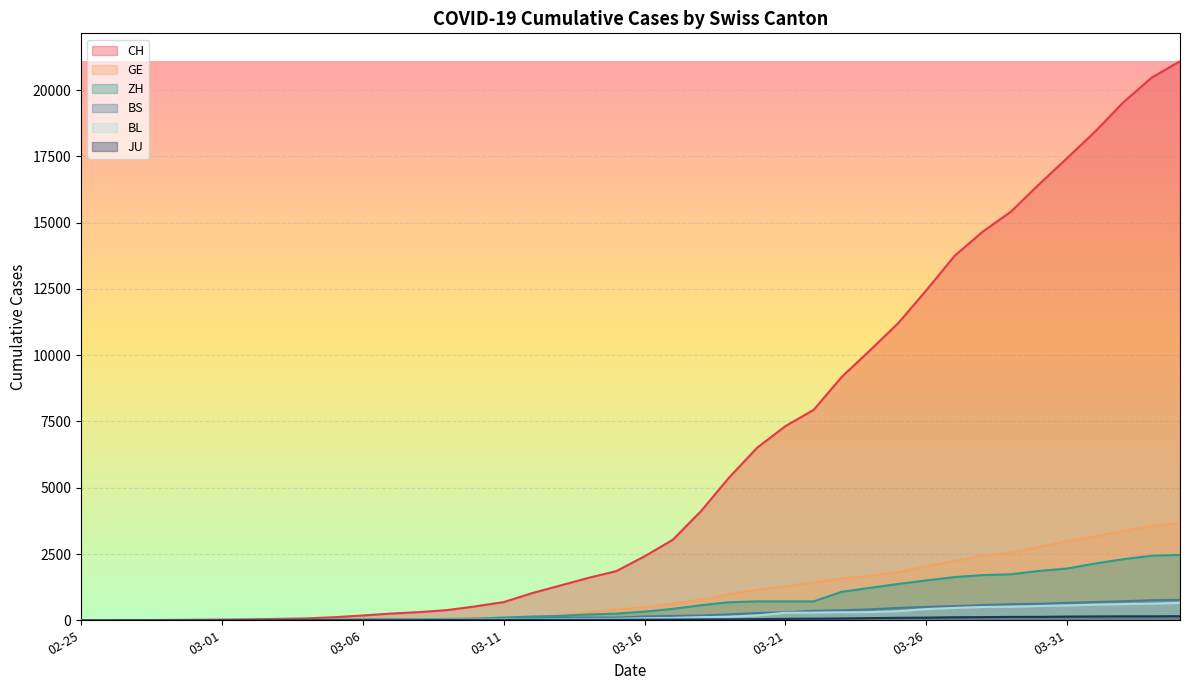

What is the difference between the BS values at 2020-03-30 and 2020-03-18?

439